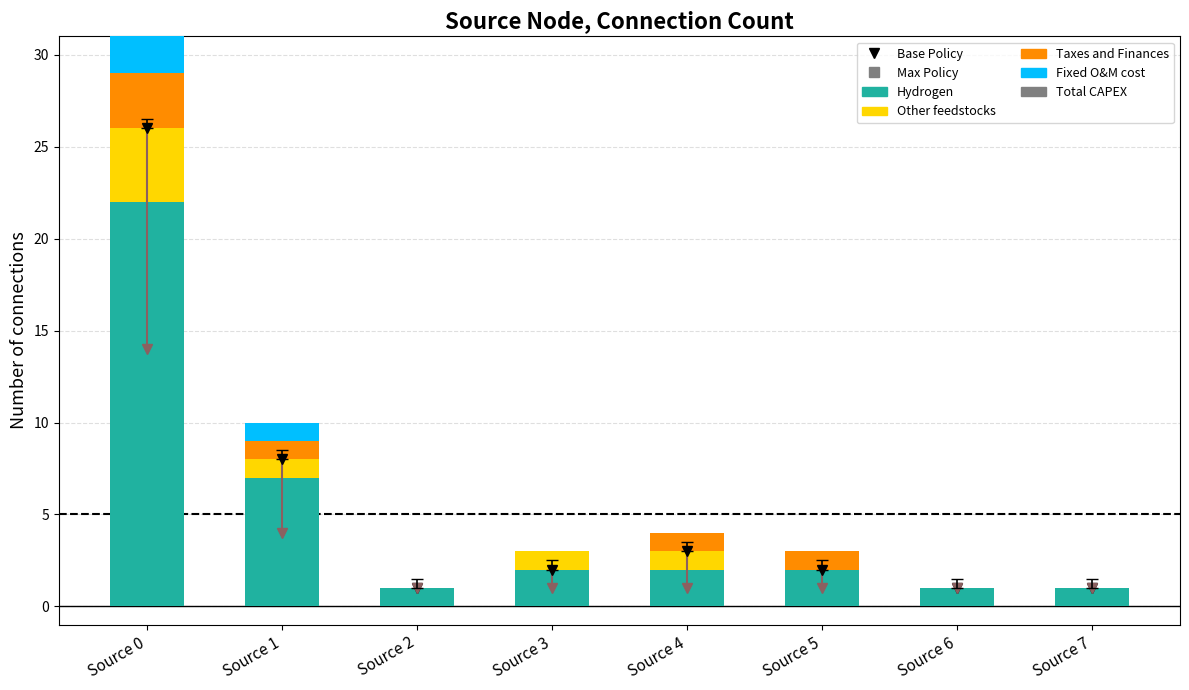

Reading left to right, extract all data points from this chart.

Hydrogen: 22	7	1	2	2	2	1	1
Other feedstocks: 4	1	0	1	1	0	0	0
Taxes and Finances: 3	1	0	0	1	1	0	0
Fixed O&M cost: 2	1	0	0	0	0	0	0
Total CAPEX: 1	0	0	0	0	0	0	0